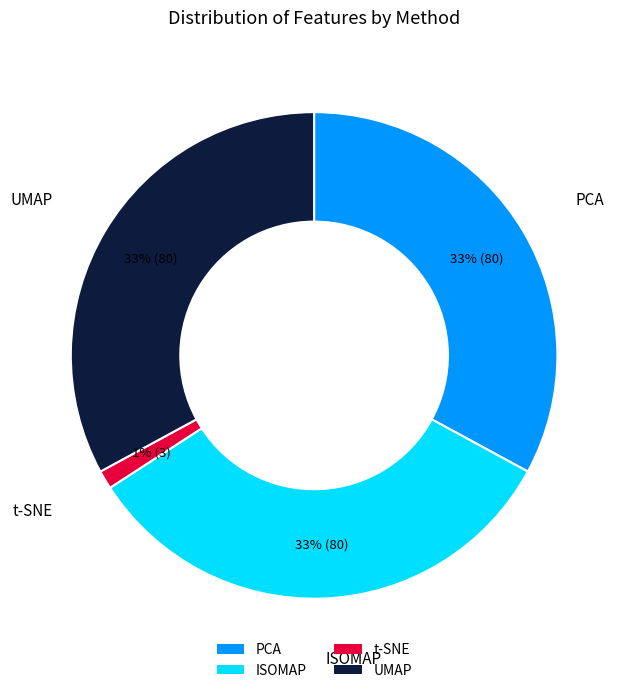

Does any single category account for the majority?

No